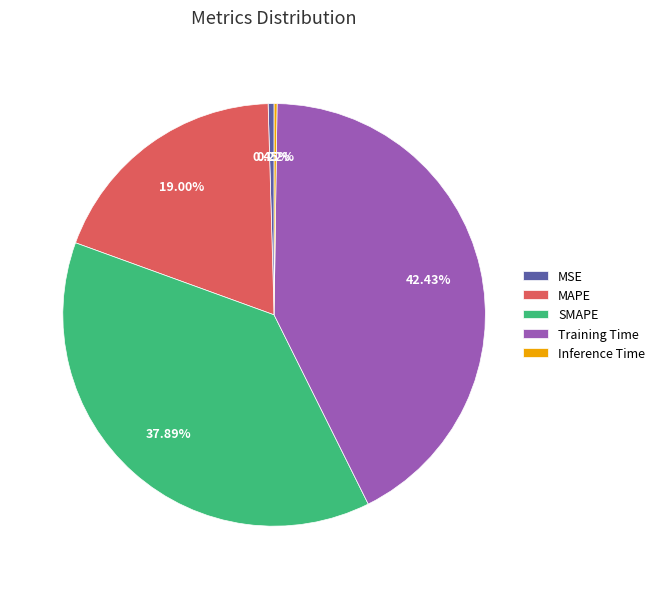

The MSE slice represents 12% of the pie. True or false?

False